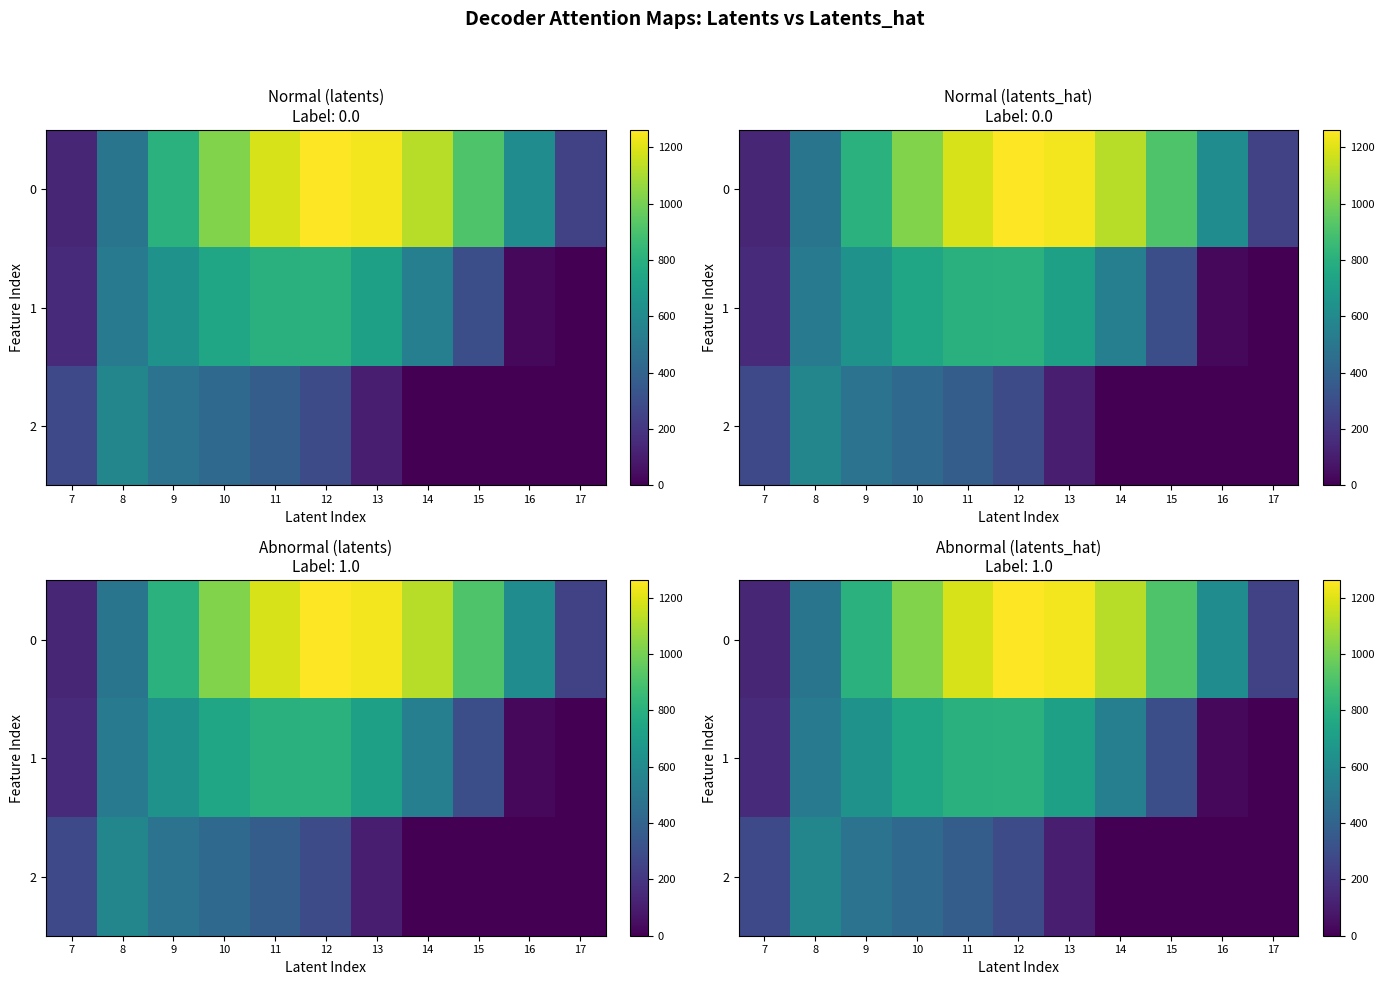

How many values in the 0 series are below 911?

5